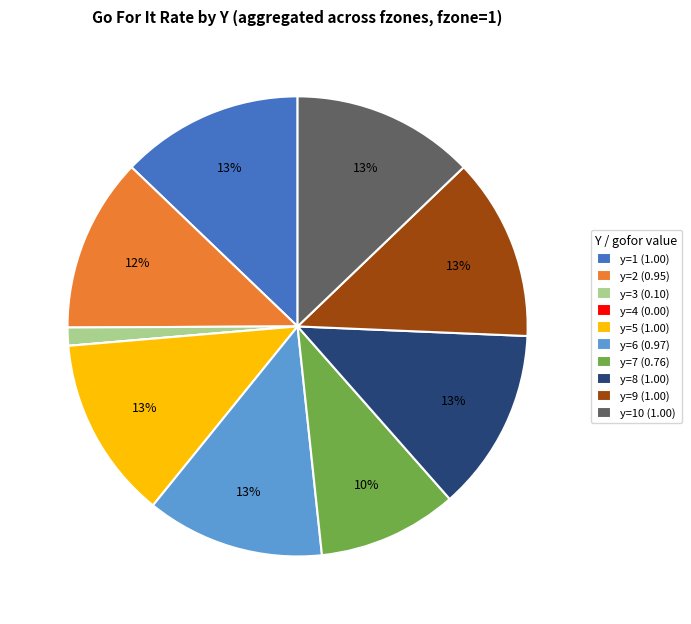

To the nearest percent, what is the average slice percentage?

10%